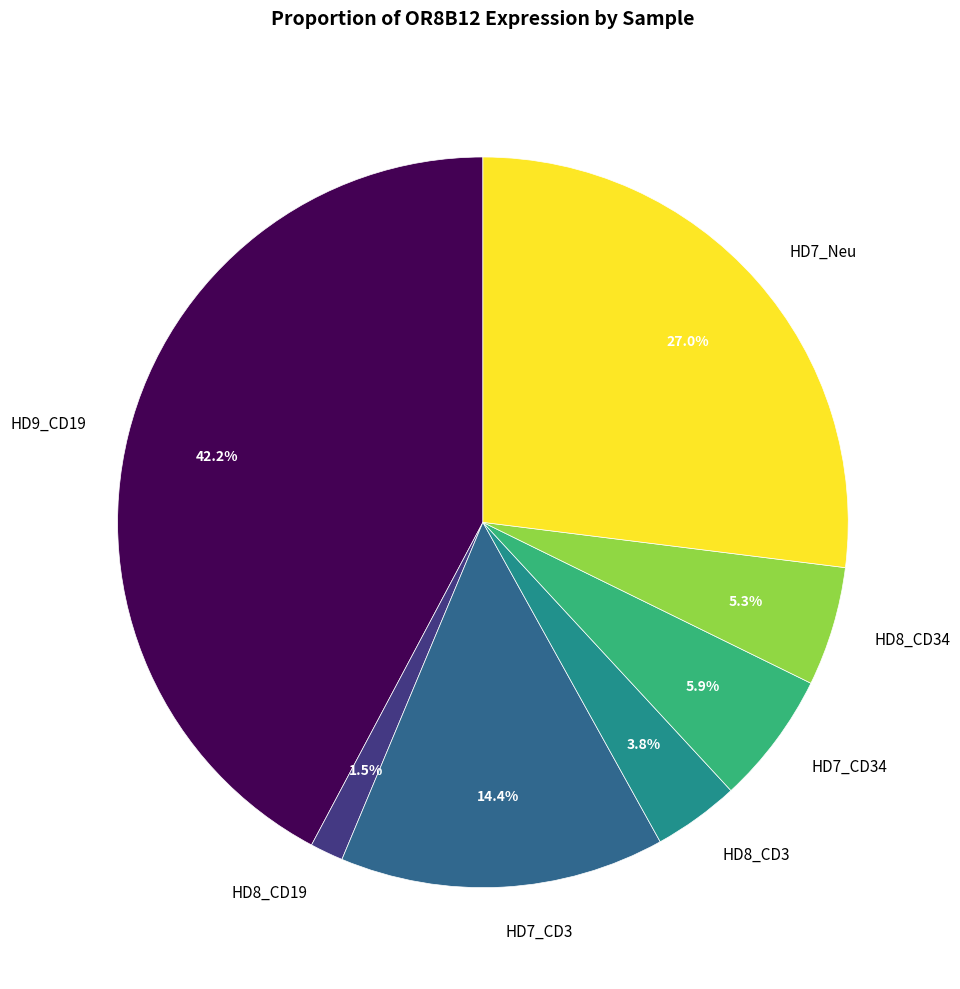

Rank the categories by value from lowest to highest.

HD8_CD19, HD8_CD3, HD8_CD34, HD7_CD34, HD7_CD3, HD7_Neu, HD9_CD19